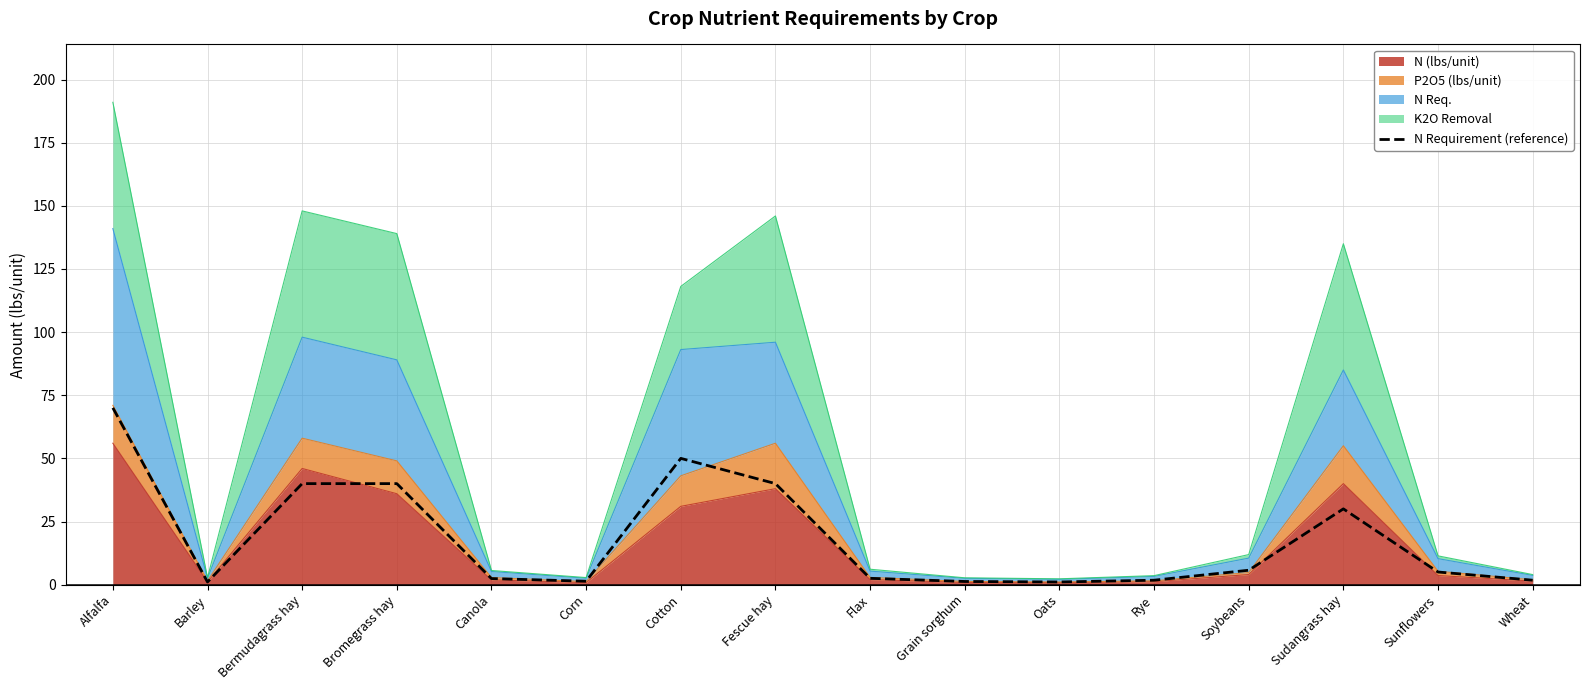

How many categories are shown in the chart?

16